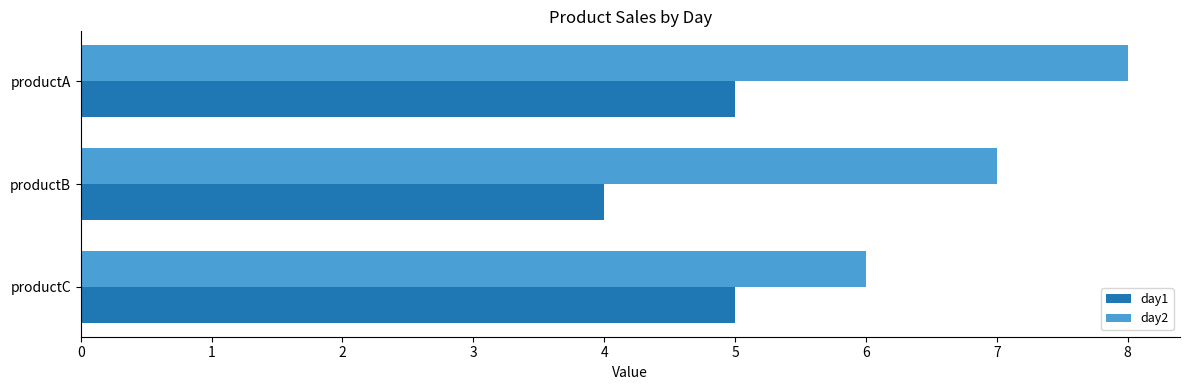

What is the difference between the highest and lowest values at productB?

3